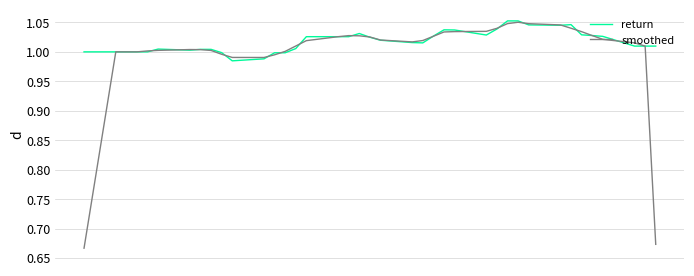

Which series has the largest range (max minus min)?

smoothed